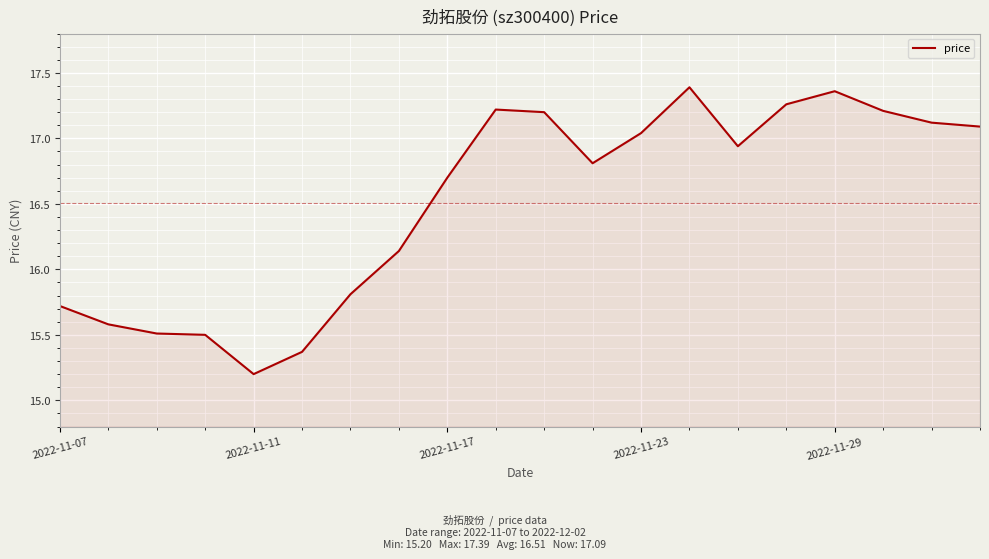

What is the difference between the maximum and minimum values?

2.2